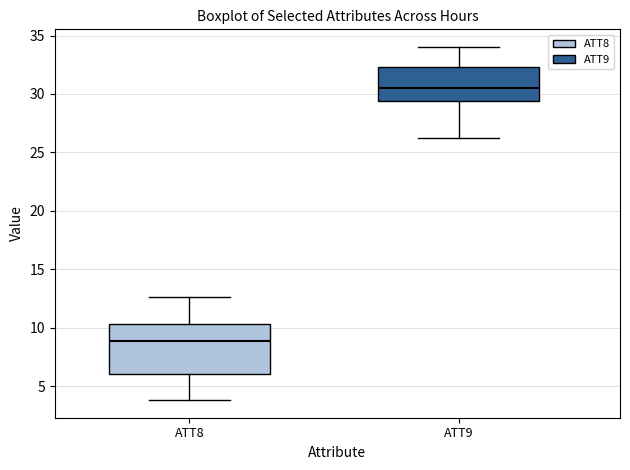

Which box's median line is the highest?

ATT9